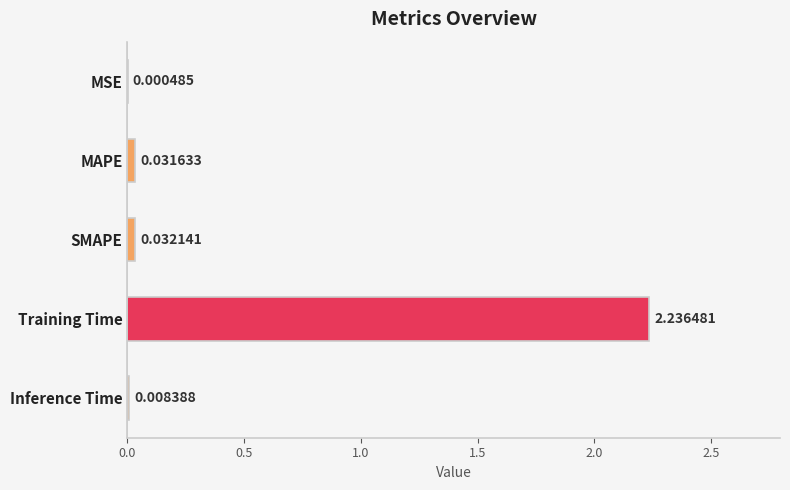

What is the sum of all values?

2.3